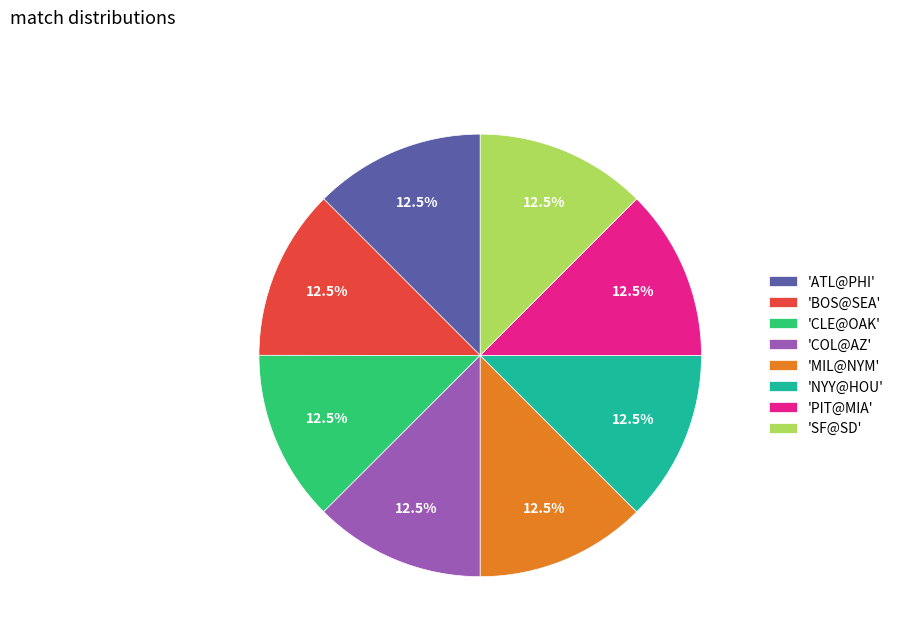

Approximately how many times larger is the value at 'COL@AZ' compared to 'BOS@SEA'?

1.0